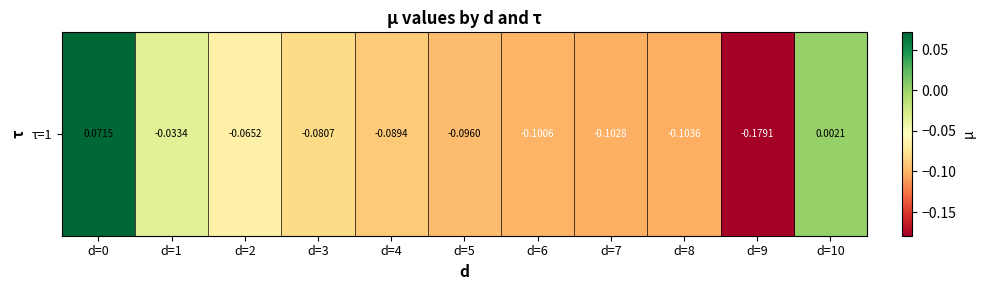

What value does the data have at d=7?

-0.1